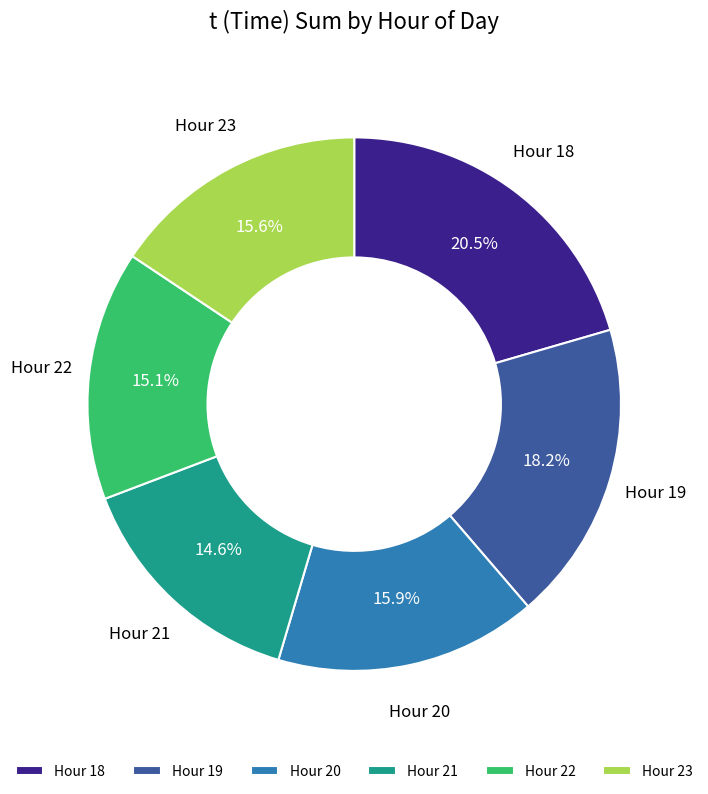

How many slices are in this pie chart?

6